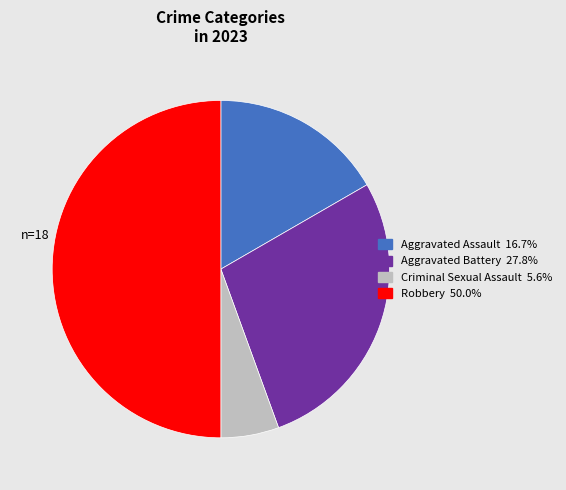

Which category has the smallest portion of the pie?

Criminal Sexual Assault